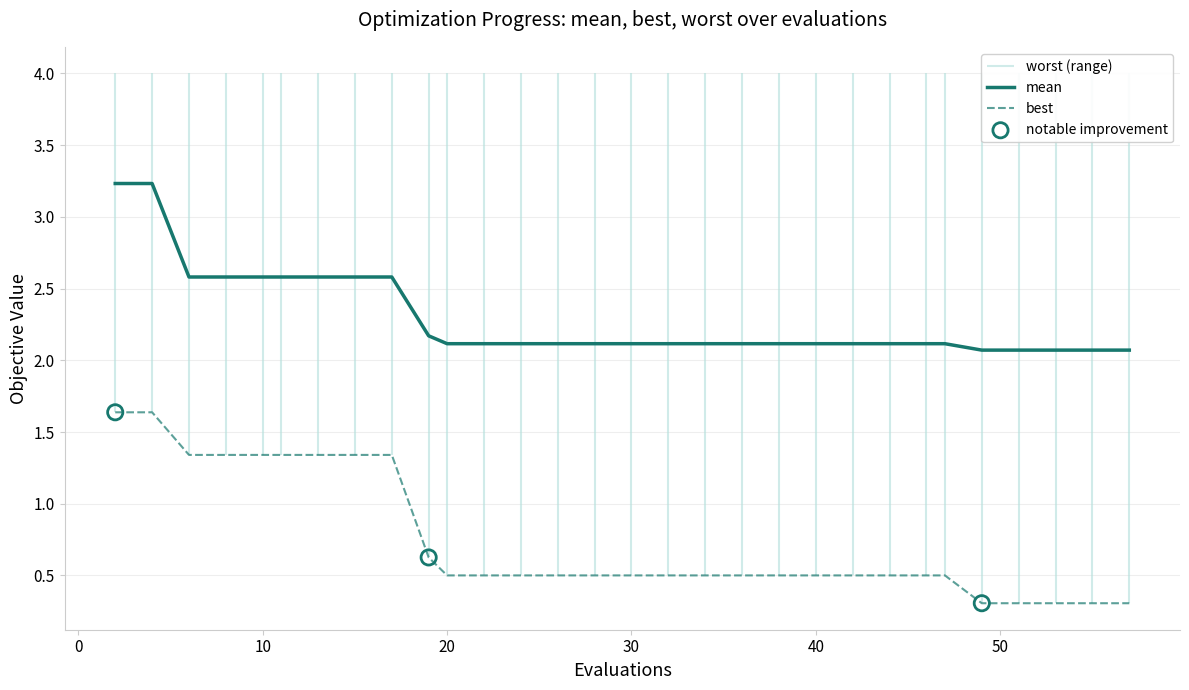

What is the lowest value of the best series?

0.3